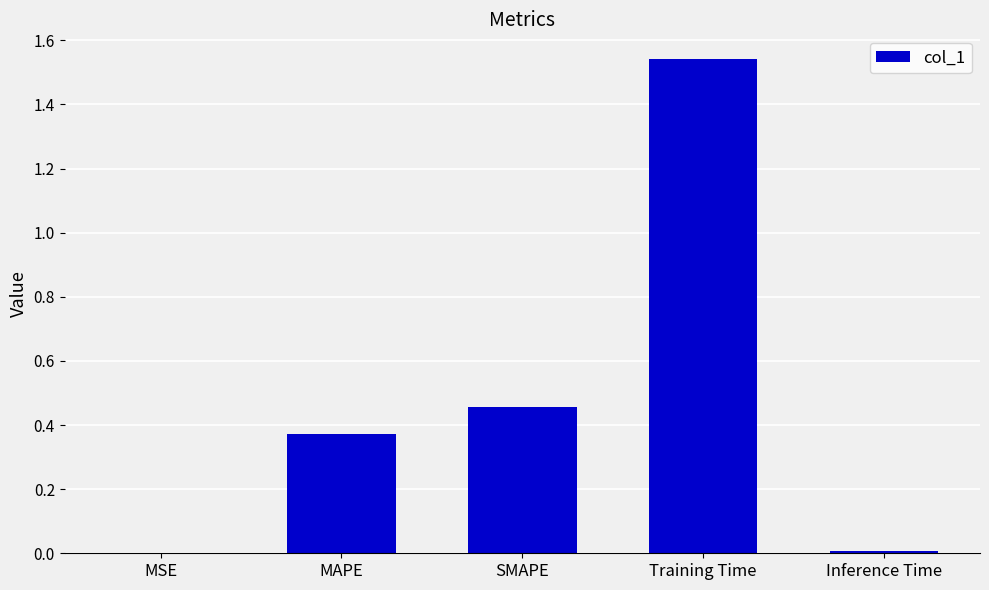

Which label corresponds to the largest value in the chart?

Training Time